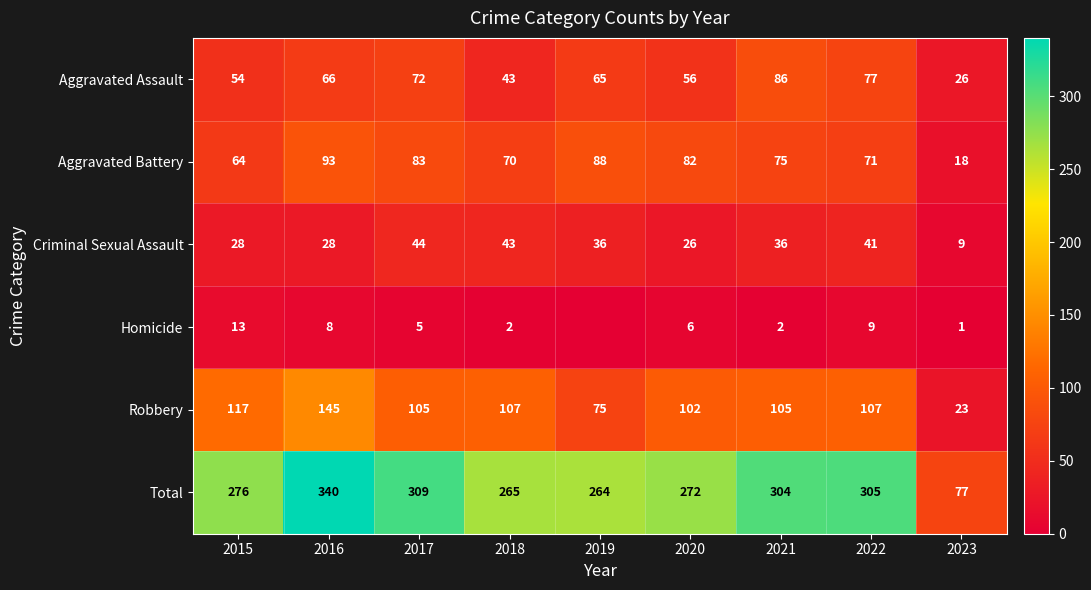

What is the sum of the Aggravated Battery values at 2020 and 2021?

157